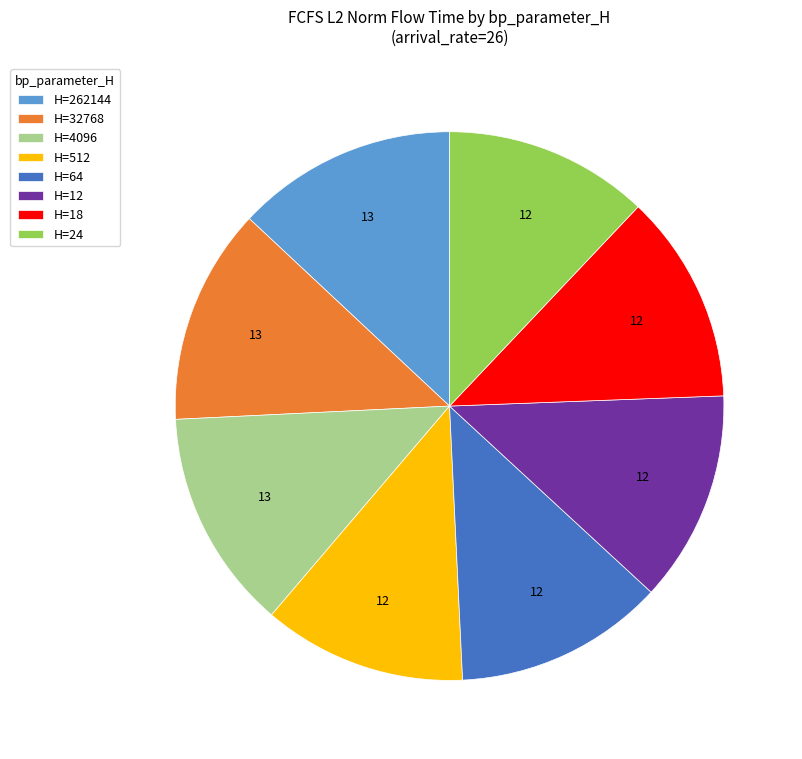

Is H=262144 the majority of the pie?

No